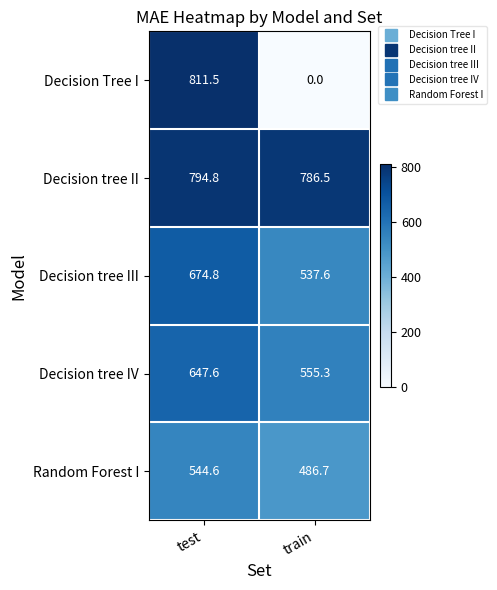

What is the greatest value displayed?

811.5